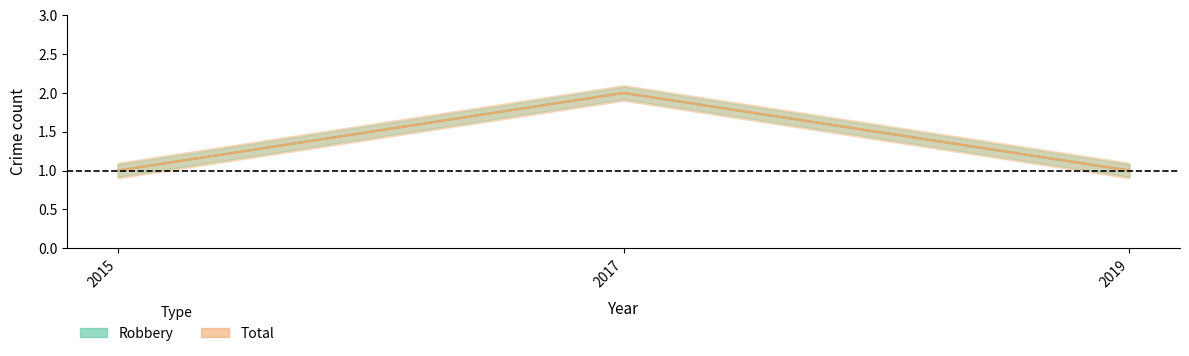

Count the Total values in the range 1 to 2.

3